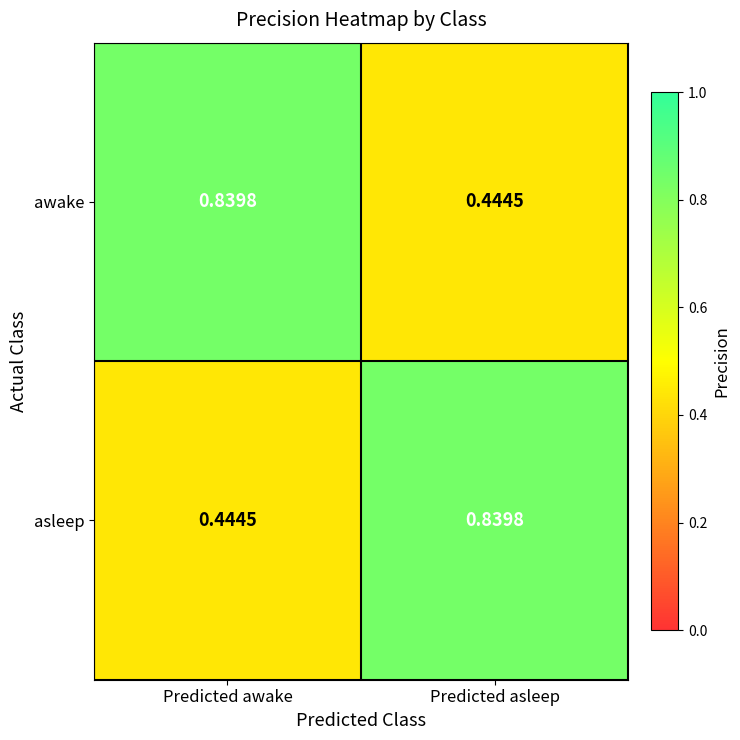

Which category has the lowest value in the awake series?

Predicted asleep